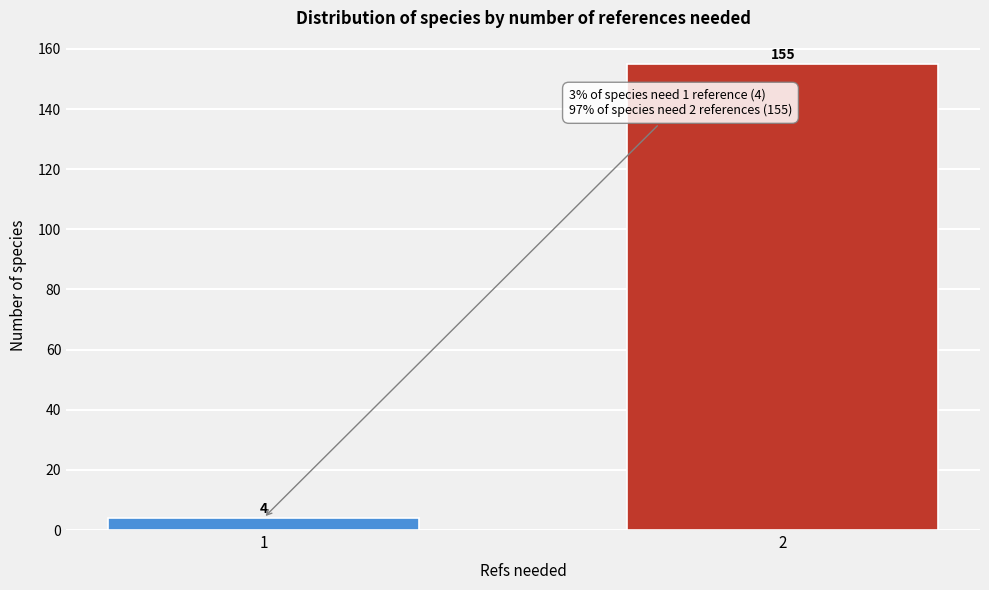

Reading right to left, what are all the values shown in this chart?

2=155	1=4